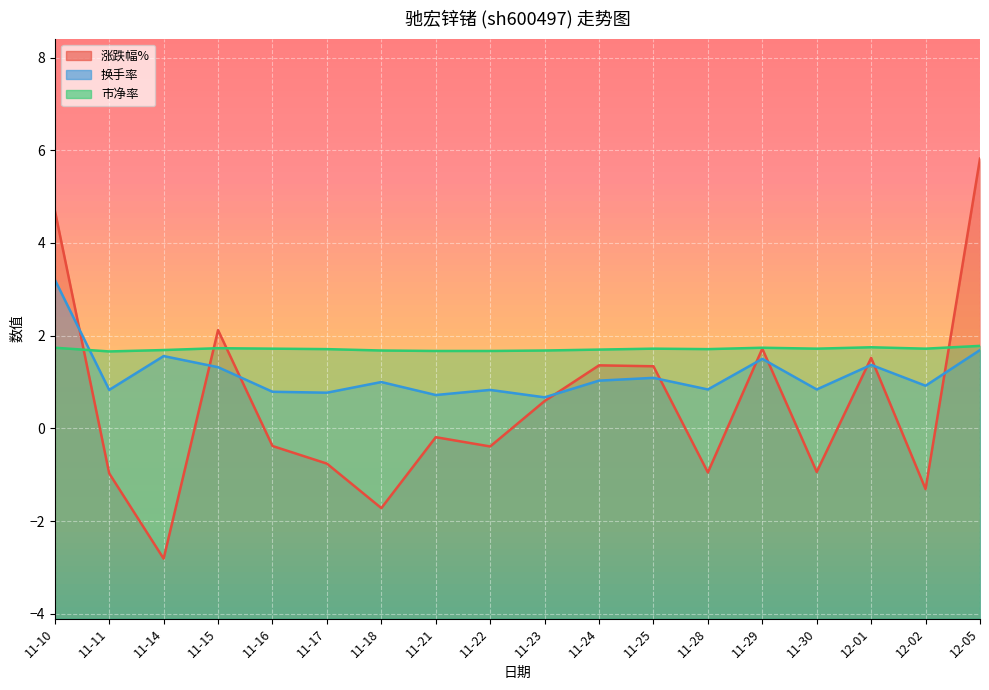

Which label corresponds to the largest value in the chart?

12-05